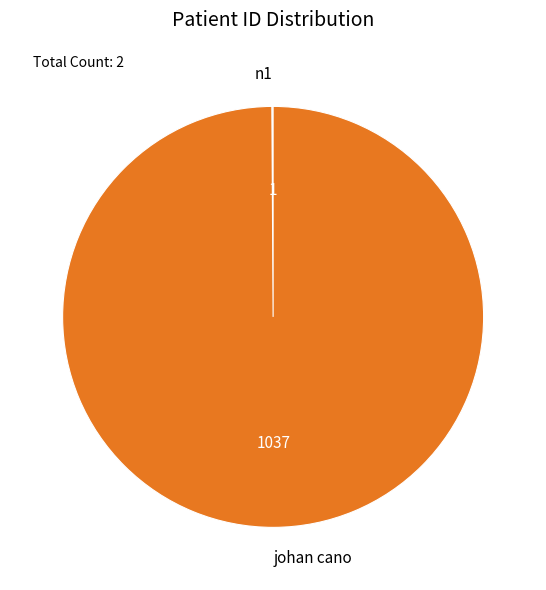

Is there any slice that represents more than half of the pie?

Yes